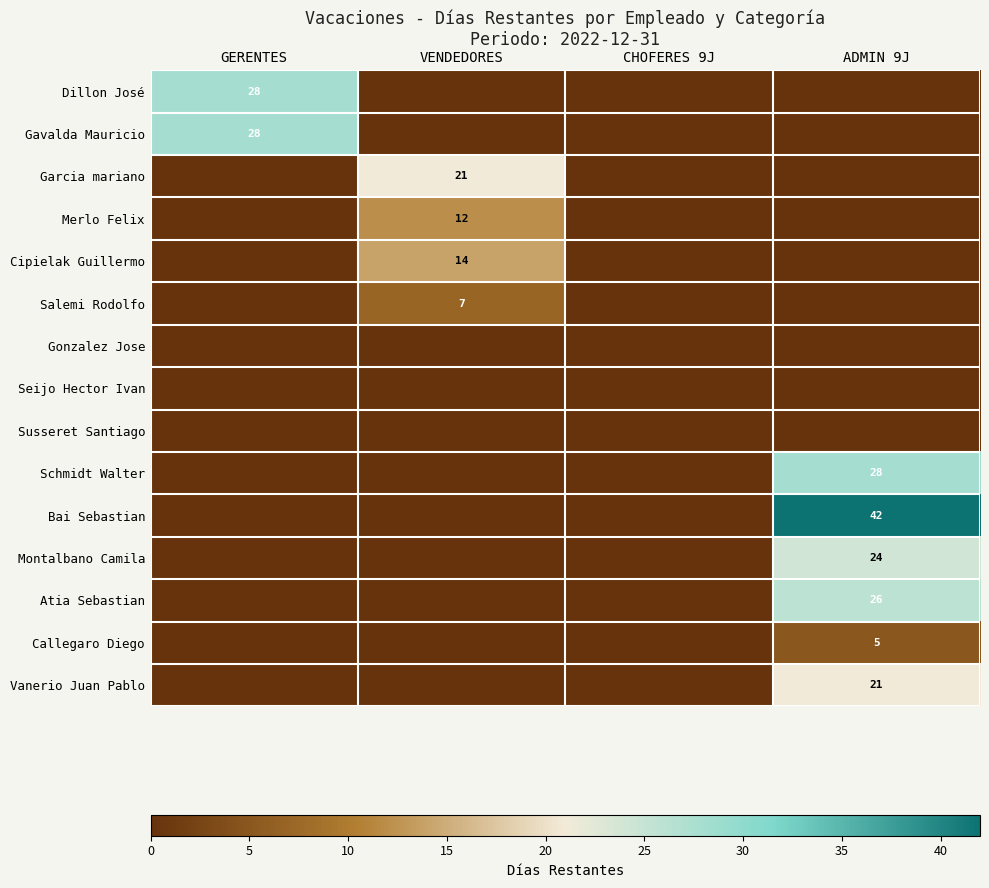

True or false: Dillon José has a value of 28 at GERENTES.

True